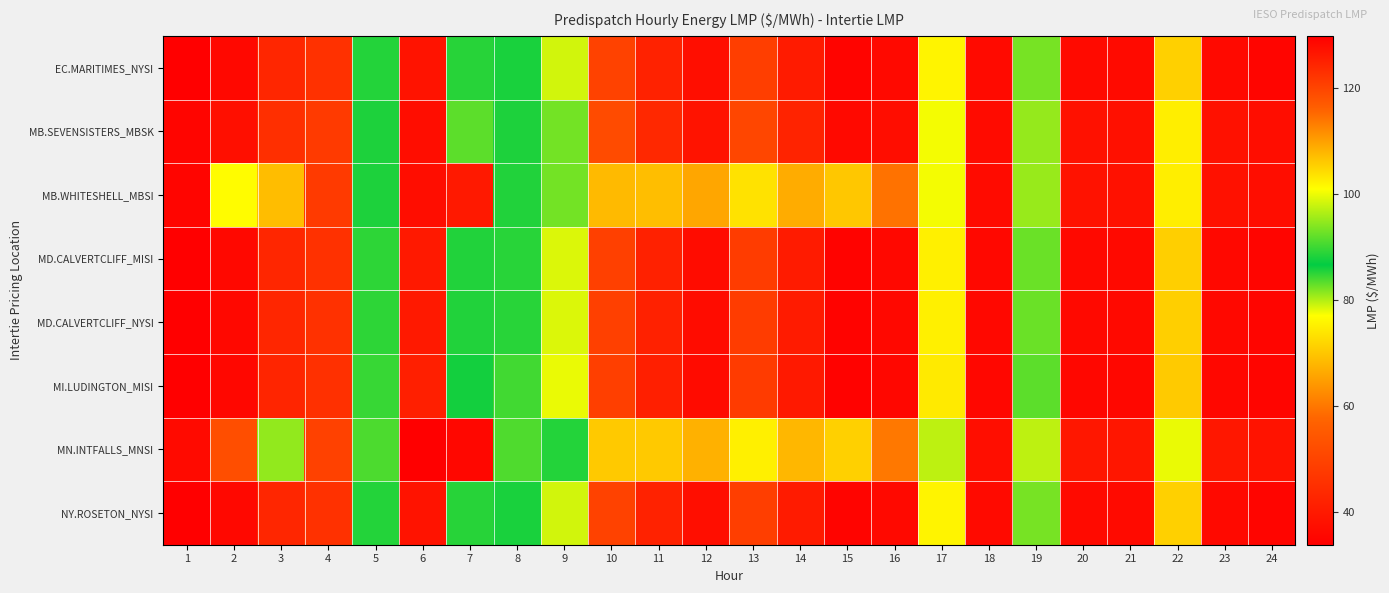

Reading left to right, what are all the values shown in this chart?

EC.MARITIMES_NYSI: 1=34.1	2=35.9	3=42.8	4=45.5	5=85.2	6=127.0	7=88.9	8=85.6	9=78.8	10=49.4	11=41.9	12=37.2	13=48.5	14=40.5	15=34.9	16=36.1	17=75.8	18=36.2	19=93.4	20=36.4	21=36.3	22=71.2	23=36.0	24=35.2
MB.SEVENSISTERS_MBSK: 1=35.2	2=37.5	3=44.9	4=47.6	5=88.3	6=127.8	7=91.8	8=88.3	9=82.3	10=51.5	11=43.4	12=38.6	13=50.5	14=42.1	15=36.1	16=37.0	17=77.4	18=36.6	19=95.1	20=38.1	21=37.9	22=74.9	23=38.0	24=37.0
MB.WHITESHELL_MBSI: 1=35.2	2=76.6	3=68.7	4=47.6	5=88.3	6=127.8	7=126.3	8=88.4	9=82.3	10=68.5	11=69.0	12=66.0	13=73.5	14=66.6	15=70.0	16=59.4	17=77.5	18=36.6	19=95.2	20=38.1	21=37.9	22=74.9	23=38.0	24=37.1
MD.CALVERTCLIFF_MISI: 1=34.0	2=35.8	3=42.8	4=45.4	5=85.0	6=126.1	7=88.4	8=85.0	9=78.4	10=49.1	11=41.7	12=36.9	13=48.2	14=40.2	15=34.6	16=35.9	17=75.2	18=35.9	19=92.6	20=36.1	21=36.1	22=71.0	23=36.0	24=35.2
MD.CALVERTCLIFF_NYSI: 1=34.0	2=35.8	3=42.8	4=45.4	5=85.0	6=126.1	7=88.4	8=85.0	9=78.4	10=49.1	11=41.7	12=36.9	13=48.2	14=40.2	15=34.6	16=35.9	17=75.2	18=35.9	19=92.6	20=36.1	21=36.1	22=71.0	23=36.0	24=35.2
MI.LUDINGTON_MISI: 1=33.8	2=35.7	3=42.6	4=45.2	5=84.5	6=125.3	7=87.7	8=84.2	9=77.8	10=48.7	11=41.3	12=36.5	13=47.8	14=39.9	15=34.4	16=35.6	17=74.5	18=35.6	19=91.8	20=35.8	21=35.7	22=70.4	23=35.8	24=35.1
MN.INTFALLS_MNSI: 1=36.2	2=118.6	3=94.9	4=49.3	5=90.8	6=129.9	7=128.7	8=91.1	9=85.2	10=70.2	11=70.2	12=67.2	13=75.2	14=68.0	15=71.1	16=60.2	17=79.4	18=37.2	19=97.3	20=39.5	21=39.2	22=77.7	23=39.4	24=38.4
NY.ROSETON_NYSI: 1=34.1	2=35.9	3=42.8	4=45.5	5=85.2	6=127.0	7=88.9	8=85.6	9=78.8	10=49.4	11=41.9	12=37.2	13=48.5	14=40.5	15=34.9	16=36.1	17=75.8	18=36.2	19=93.4	20=36.4	21=36.3	22=71.2	23=36.0	24=35.2